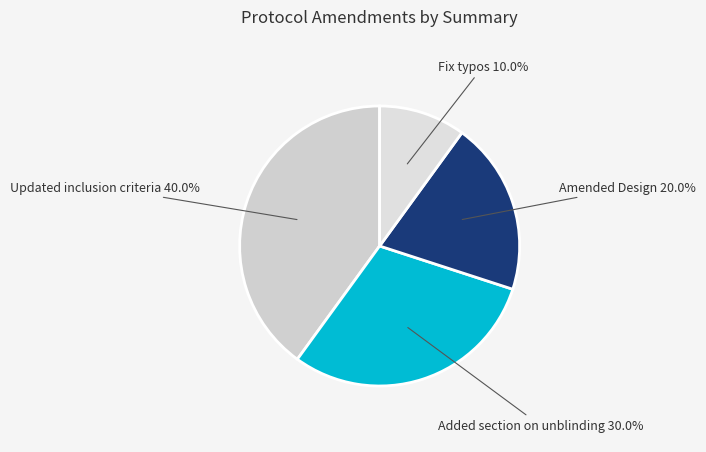

To the nearest percent, what is the combined percentage of Added section on unblinding and Fix typos?

40%